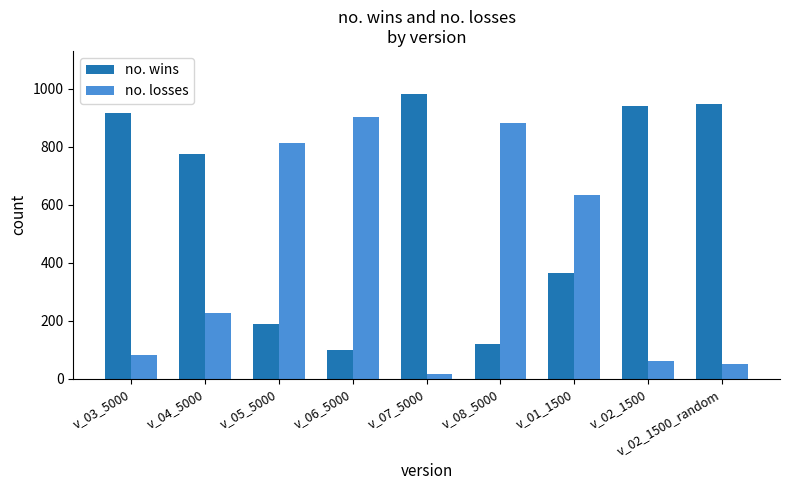

What is the greatest value displayed?

983